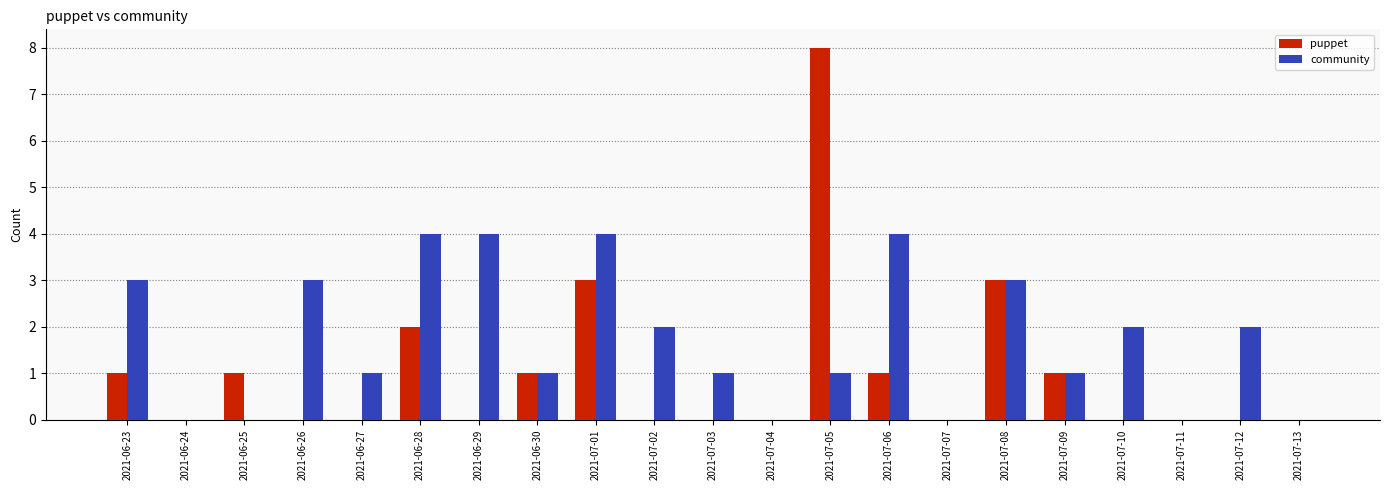

Is it true that community equals 4 at 2021-07-01?

True